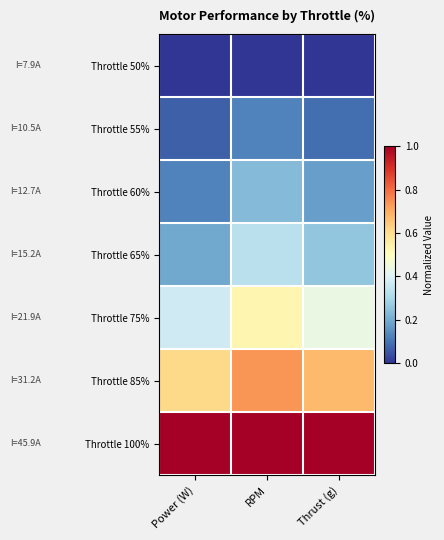

What is the difference between the highest and lowest values at Thrust (g)?

1.0